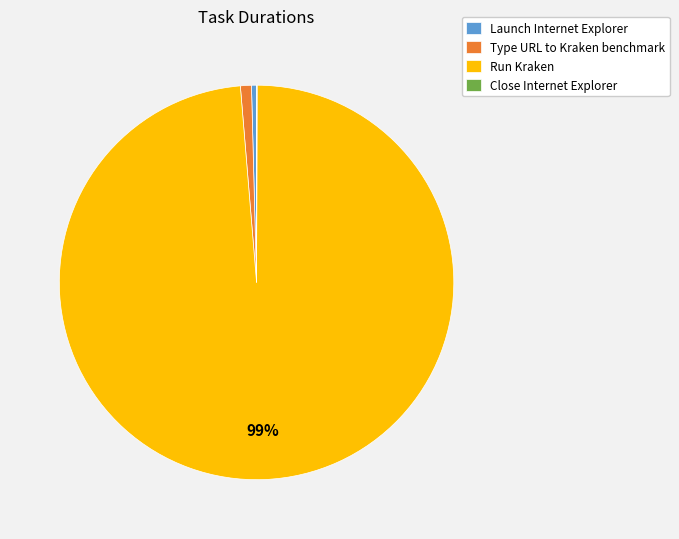

To the nearest percent, what percentage of the pie is Type URL to Kraken benchmark?

1%